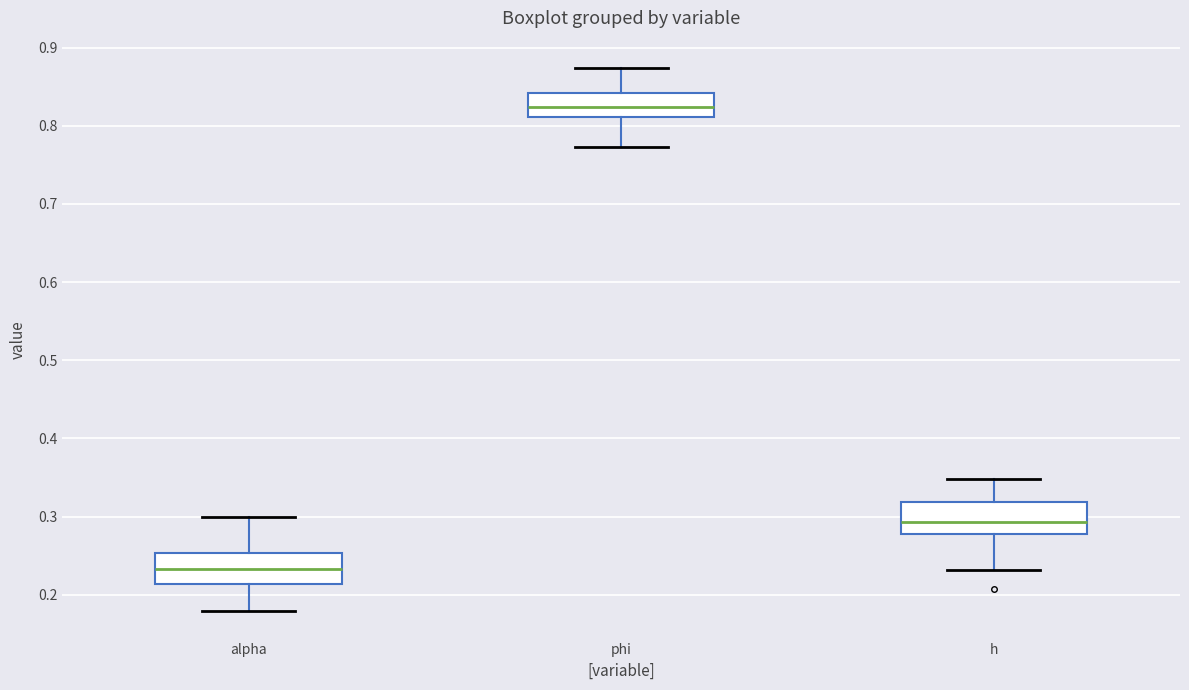

Reading left to right, read every box against the y-axis: the position of its median line, the range the box covers, and the ends of its whiskers. The values are not printed on the chart, so give them approximately, as read against the axis.

alpha: median 0.23, box 0.21 to 0.25, whiskers 0.18 to 0.30
phi: median 0.82, box 0.81 to 0.84, whiskers 0.77 to 0.87
h: median 0.29, box 0.28 to 0.32, whiskers 0.23 to 0.35